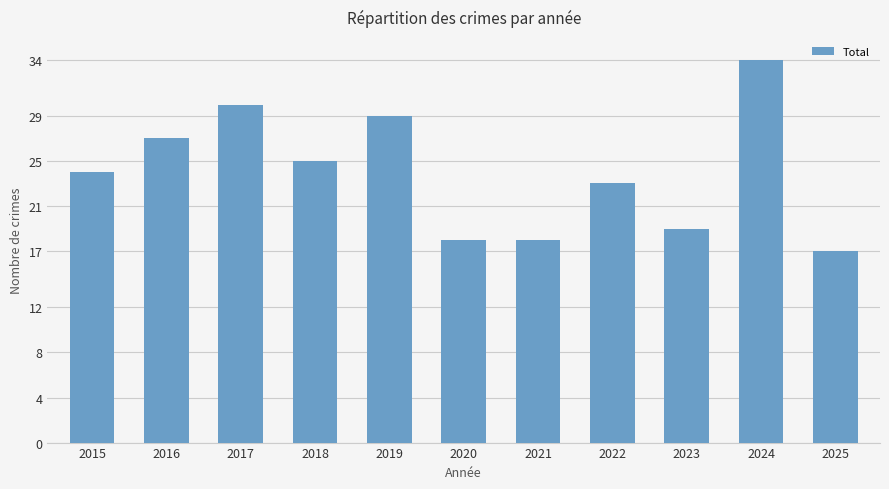

What is the minimum value shown in the chart?

17